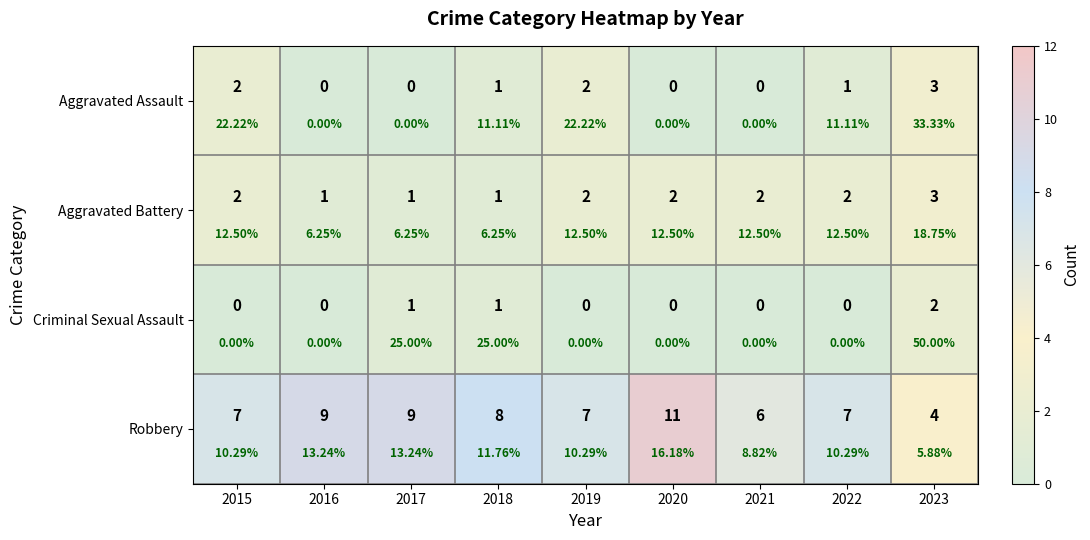

Which series changed the most between 2021 and 2022?

Aggravated Assault